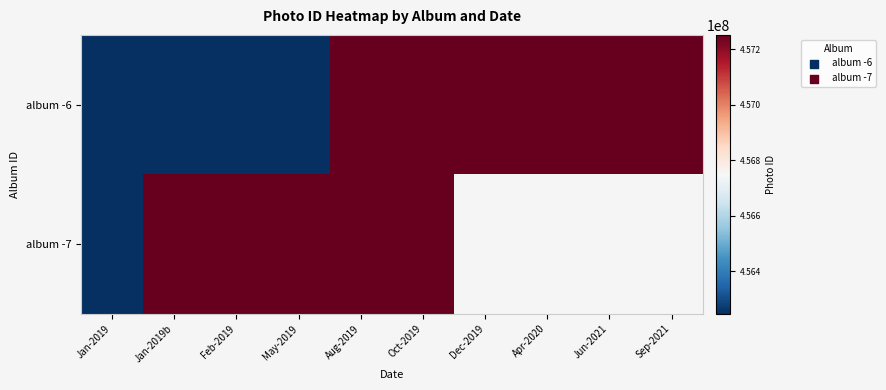

The value of album -7 at Feb-2019 is 749718954.5. True or false?

False